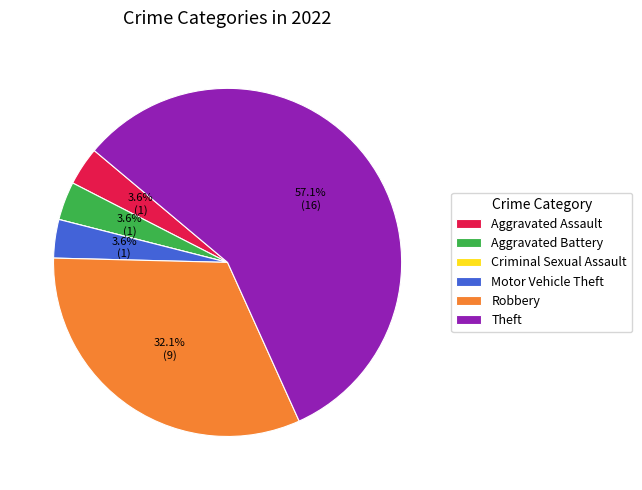

To the nearest percent, what portion does Theft represent?

57%